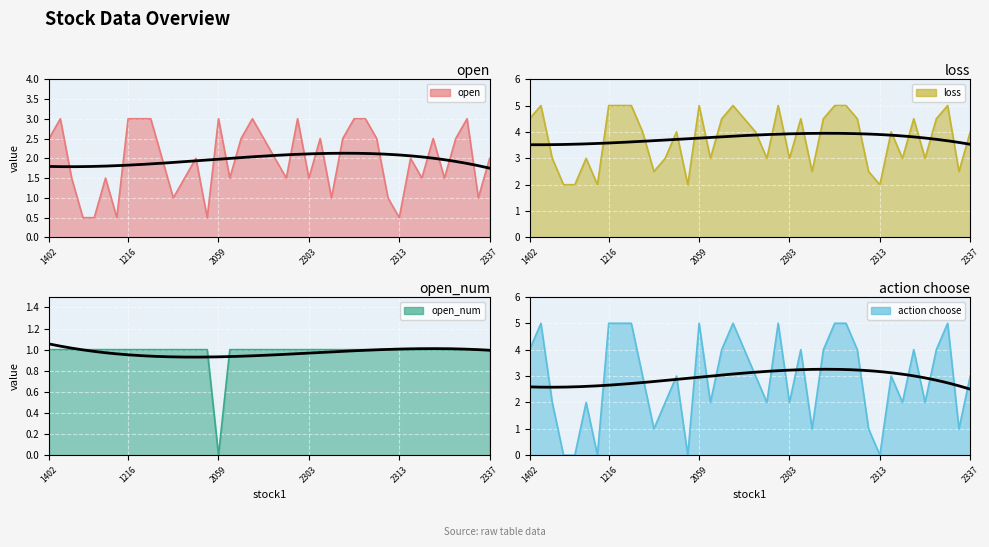

What is the difference between the highest and lowest values at 2324?

2.0